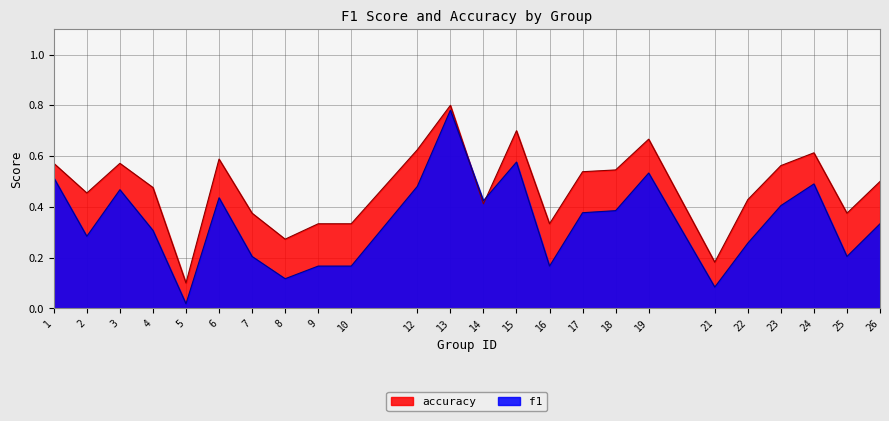

Is it true that f1 equals 0.1 at 21?

True